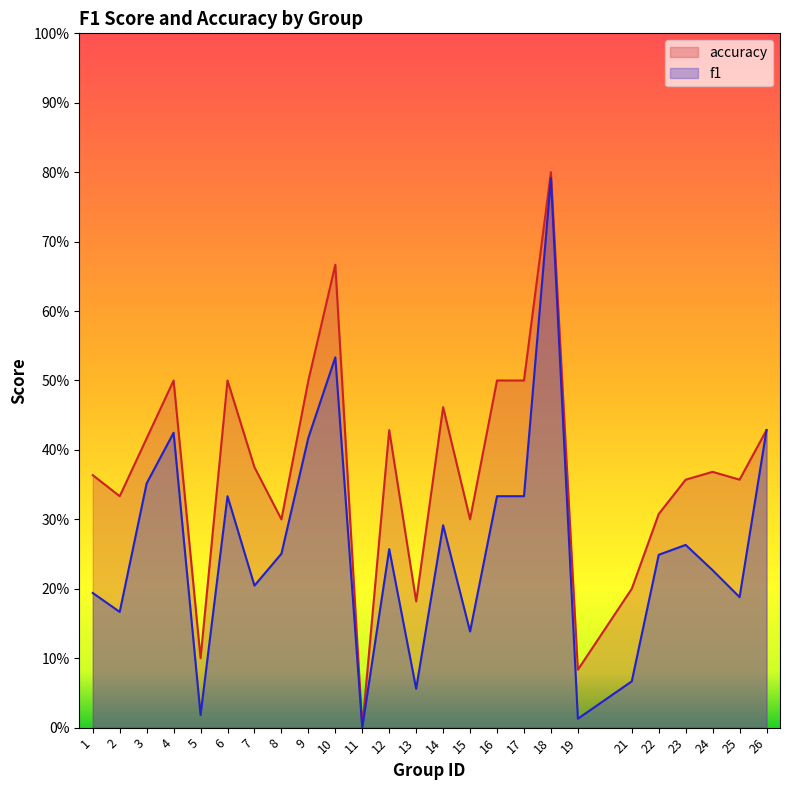

In accuracy, how many points are lower than both neighbors (excluding endpoints)?

8